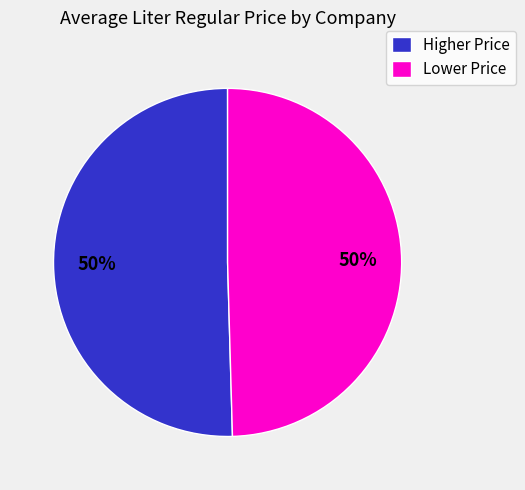

True or false: Higher Price accounts for 44% of the total.

False